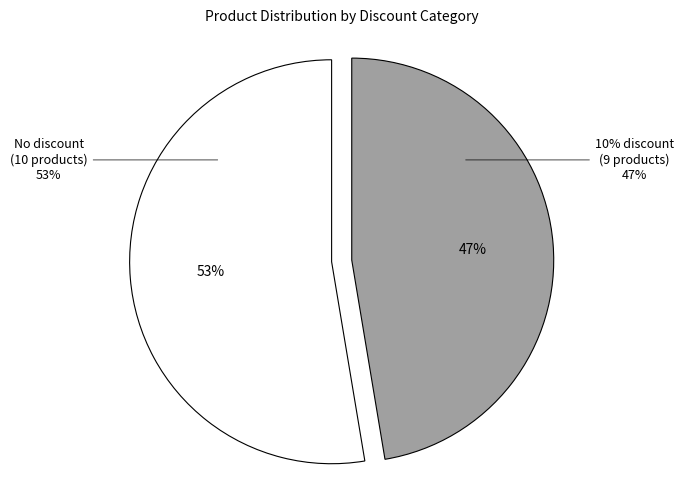

What is the change in value from 0% discount to 10% discount?

-1